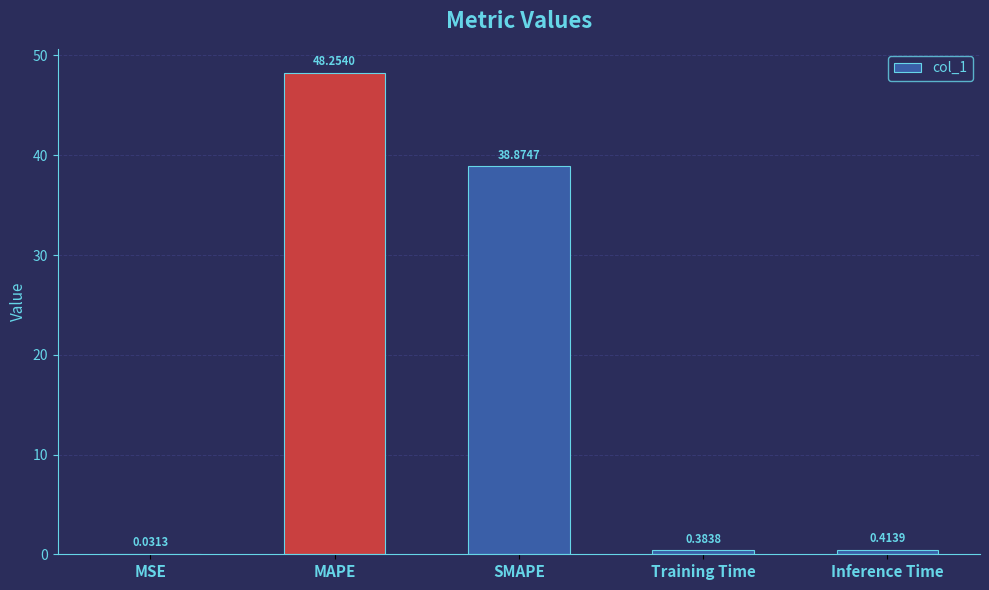

What is the sum of the values at MAPE and Training Time?

48.6